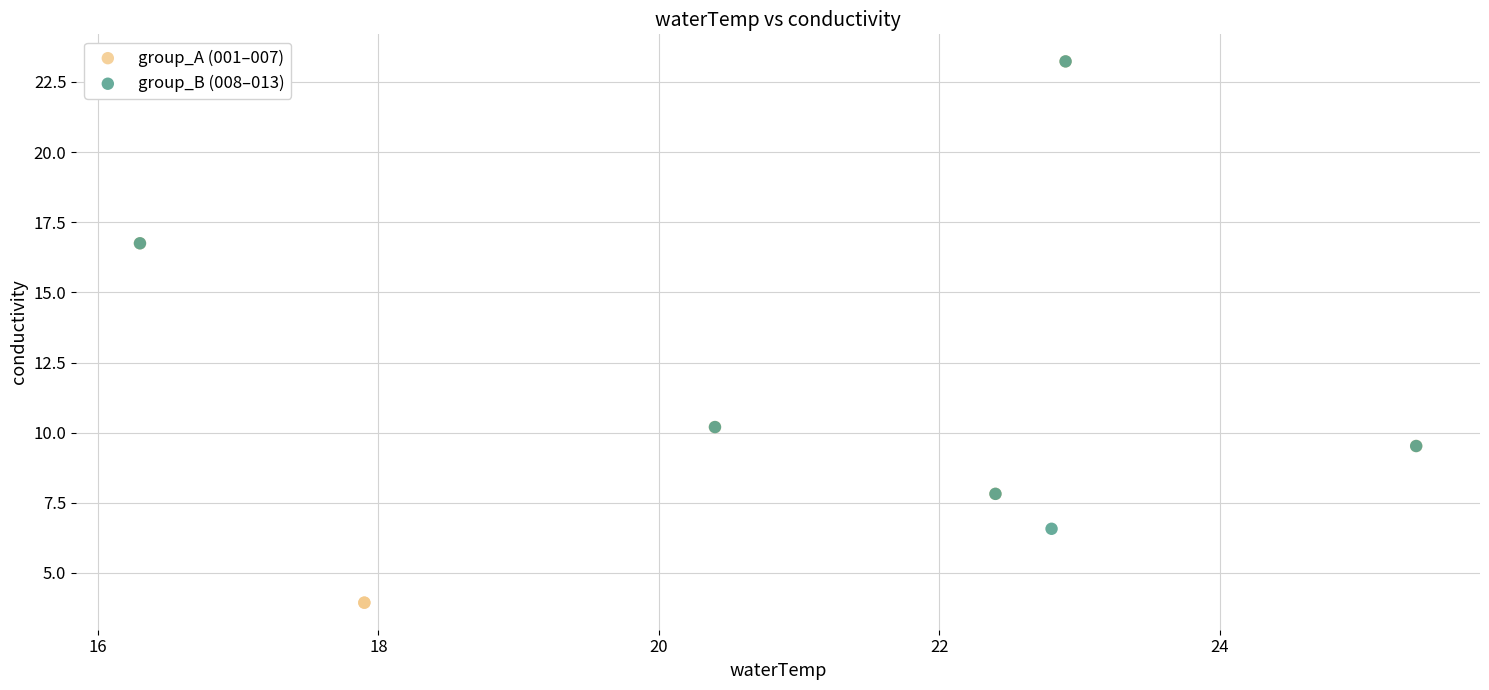

Which series contains the lowest Y value?

group_A (001–007)